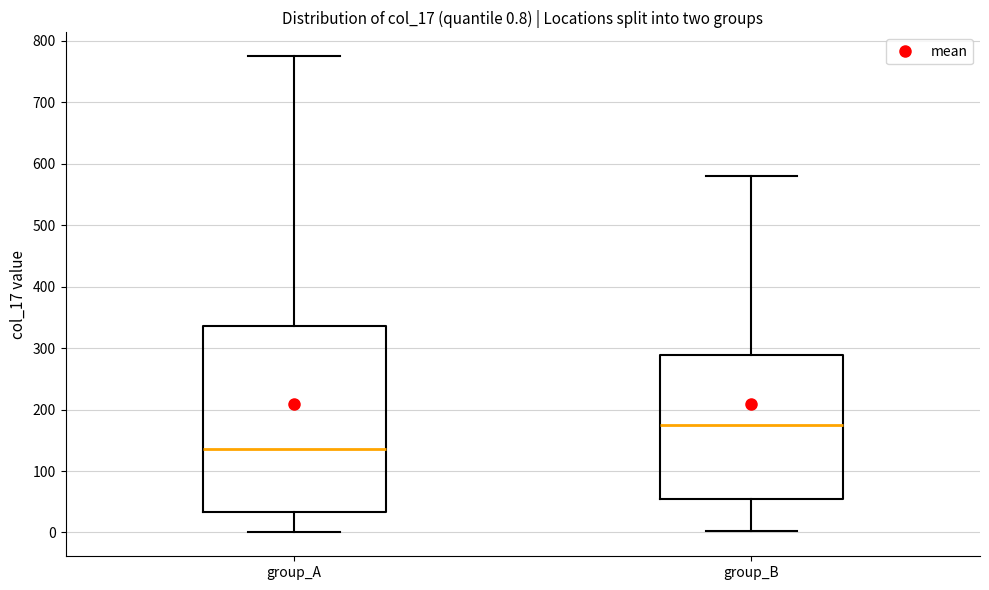

Comparing the boxes themselves (not the whiskers), which one is the tallest?

group_A